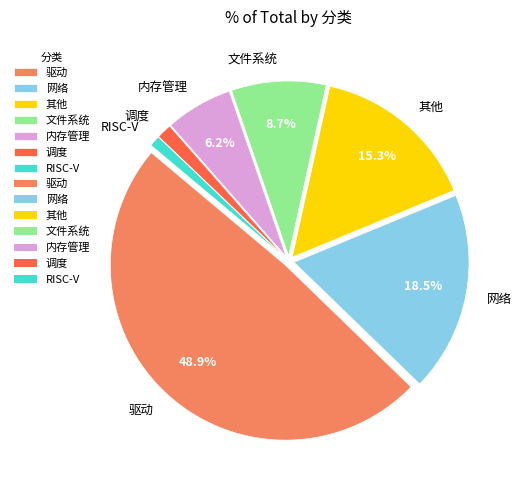

What is the largest slice in the pie chart?

驱动